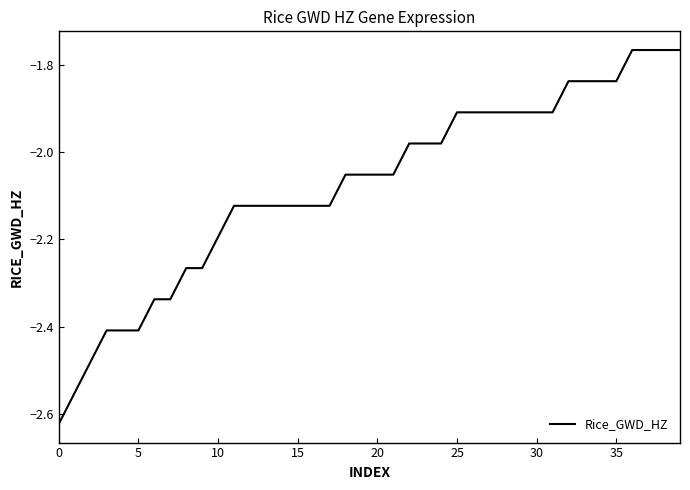

Does the chart display data point markers on the line(s)?

No